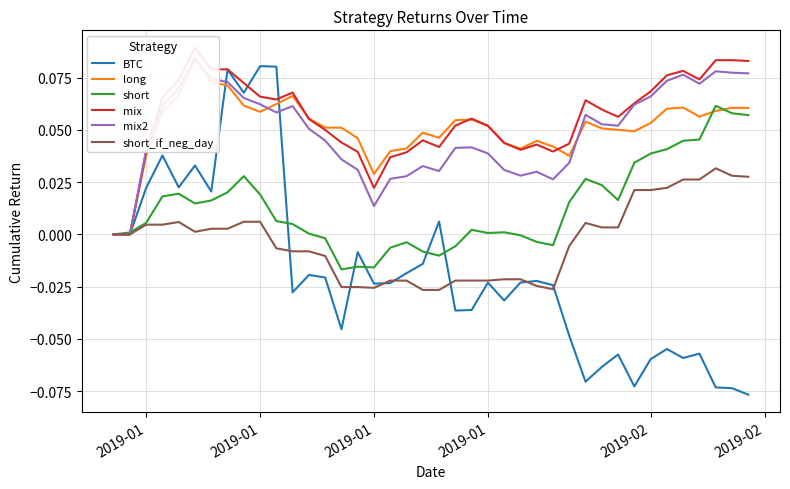

How many intersections are there between short and long?

3